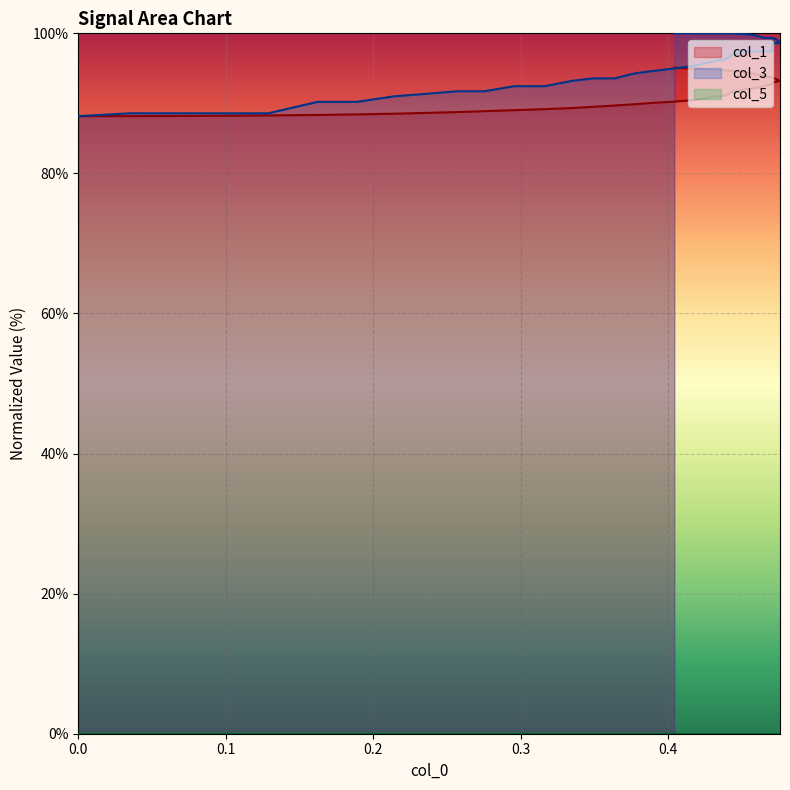

True or false: col_3 and col_1 intersect in this chart.

False